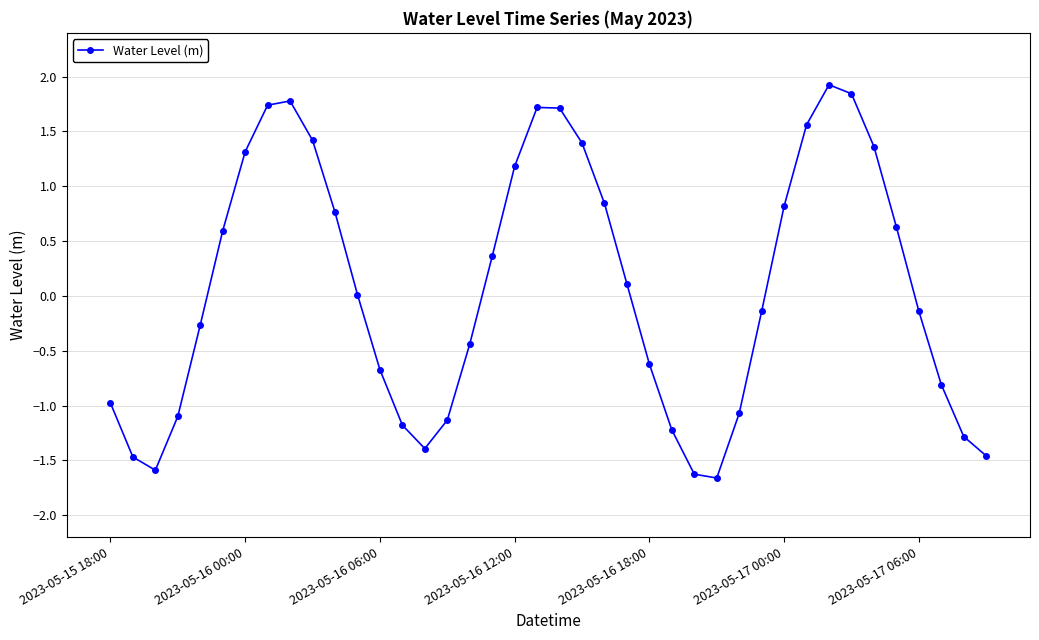

True or false: the data has more than 2 interior local peaks.

True